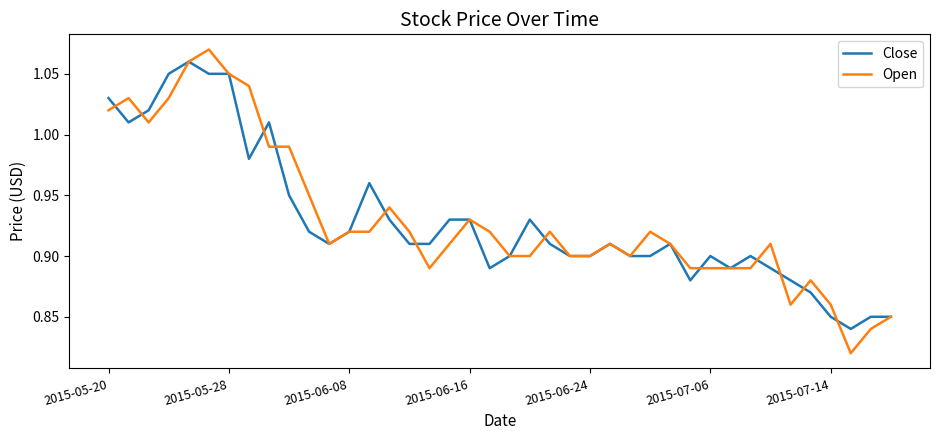

Which series has the largest range (max minus min)?

Open